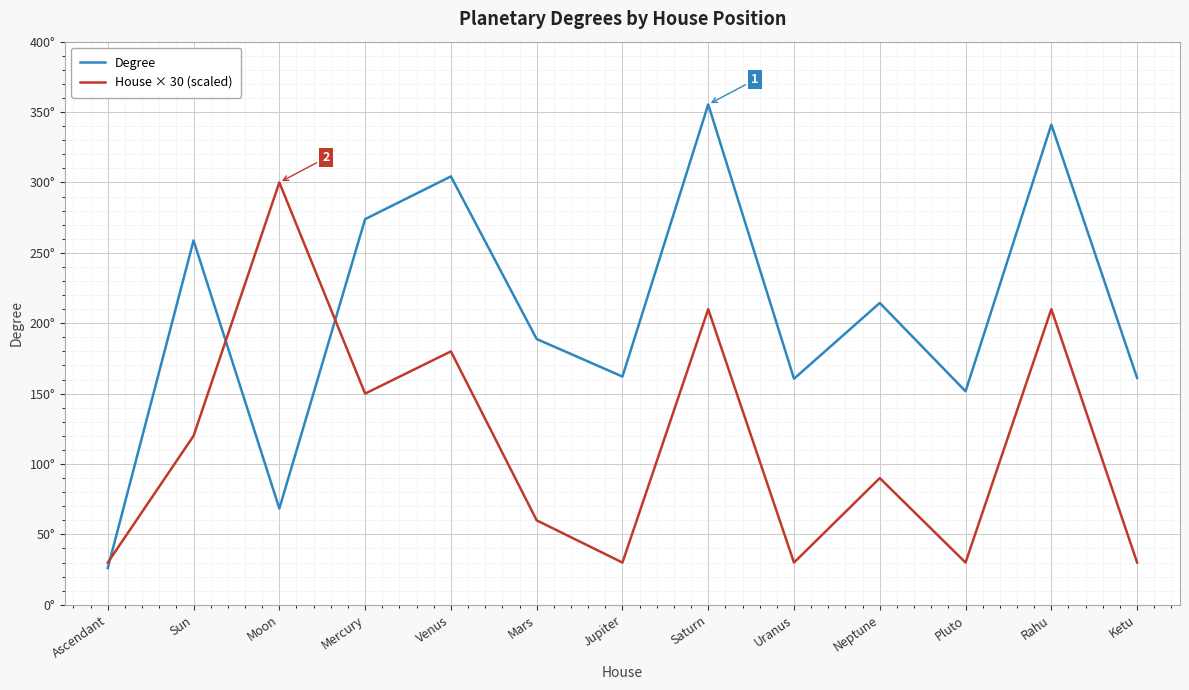

At which category does House × 30 (scaled) reach its first local valley?

Mercury